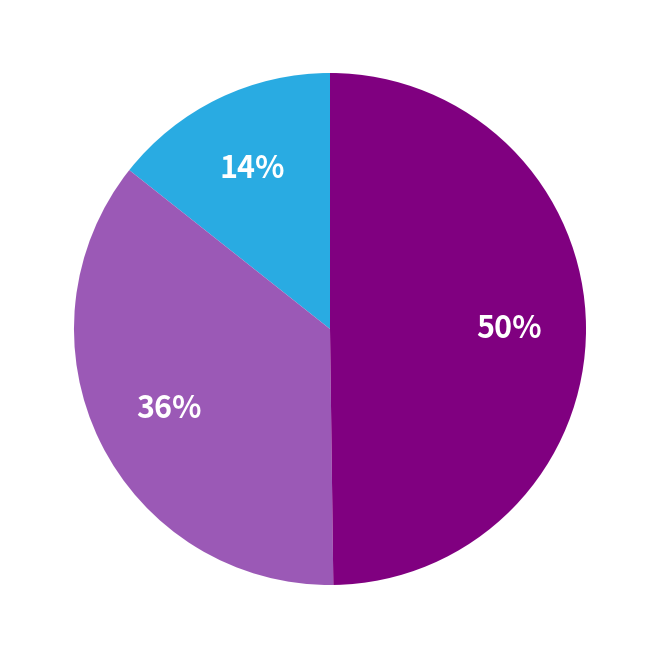

How many slices are in this pie chart?

3